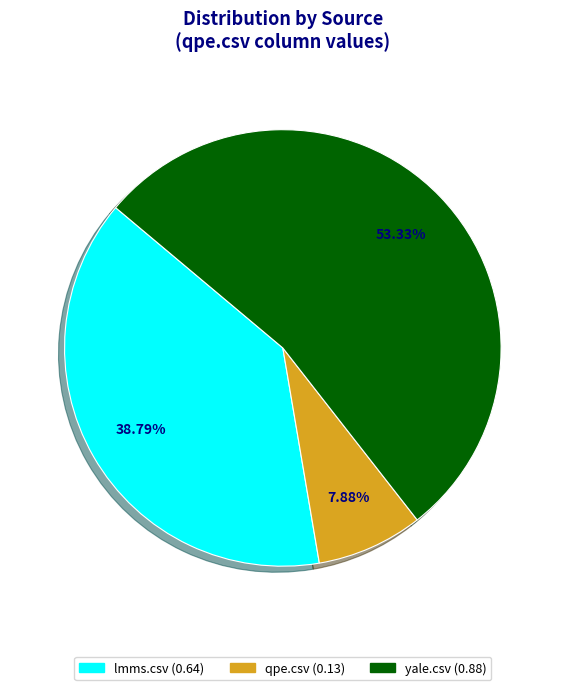

Is it true that lmms.csv is 39% of the pie?

True